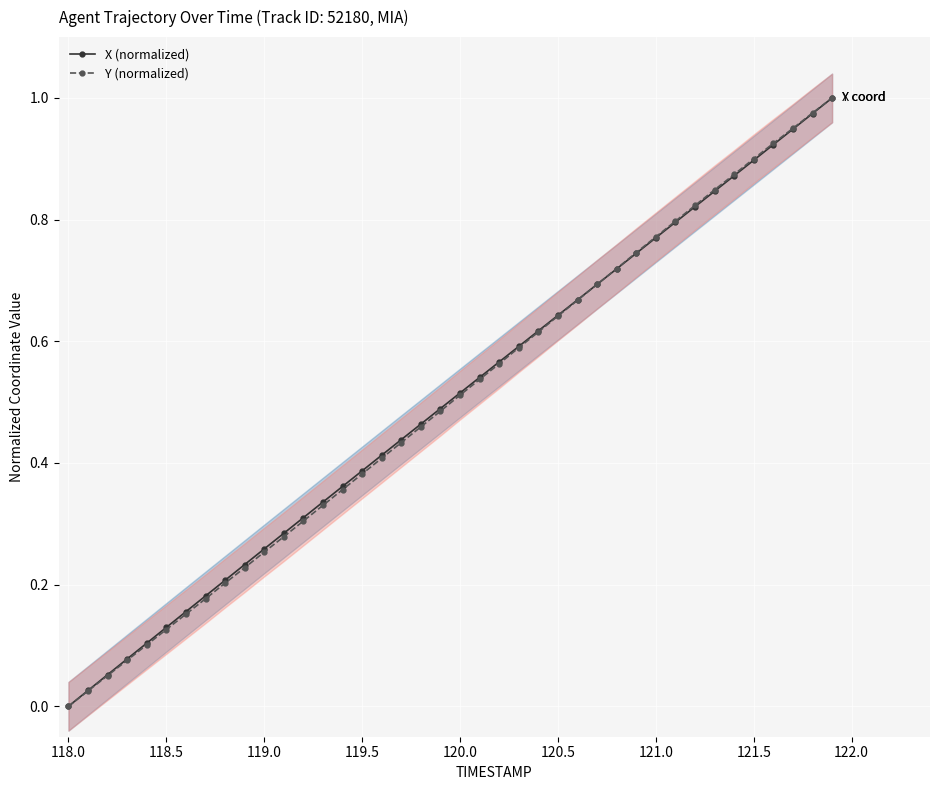

At how many categories does at least one series exceed 0?

39